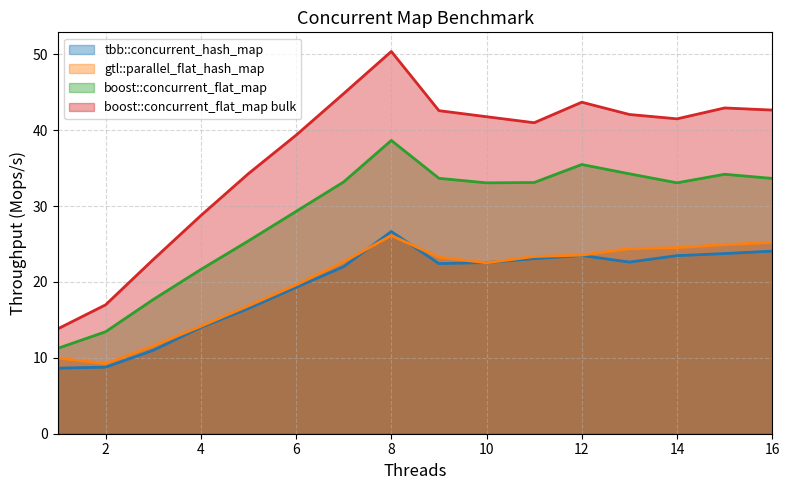

What is the difference between the highest and lowest values at 16?

18.6